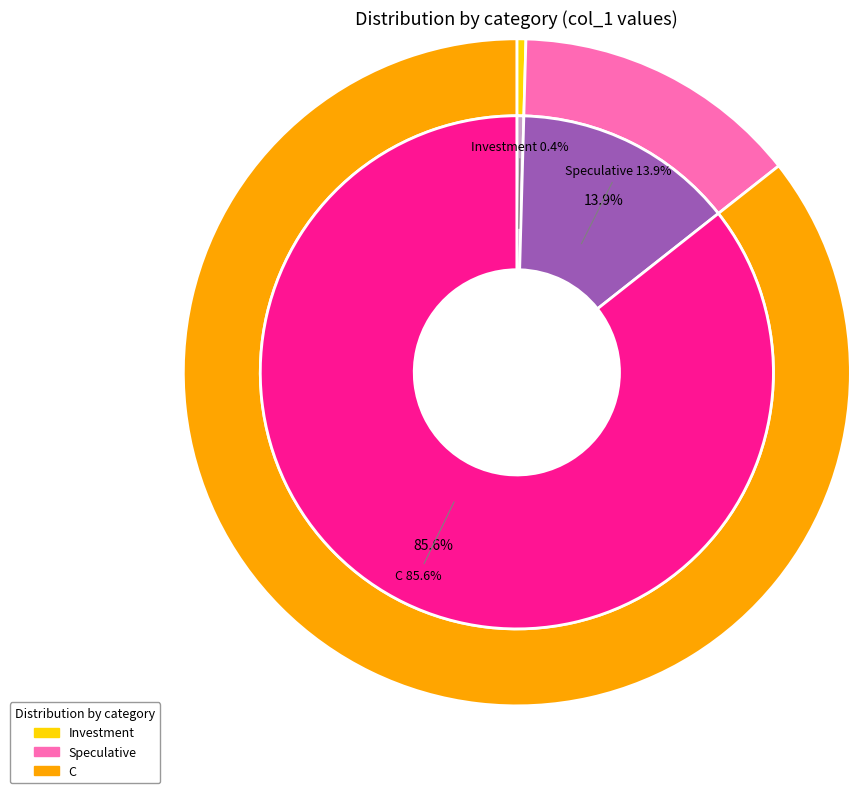

Which has a higher value, C or Speculative?

C